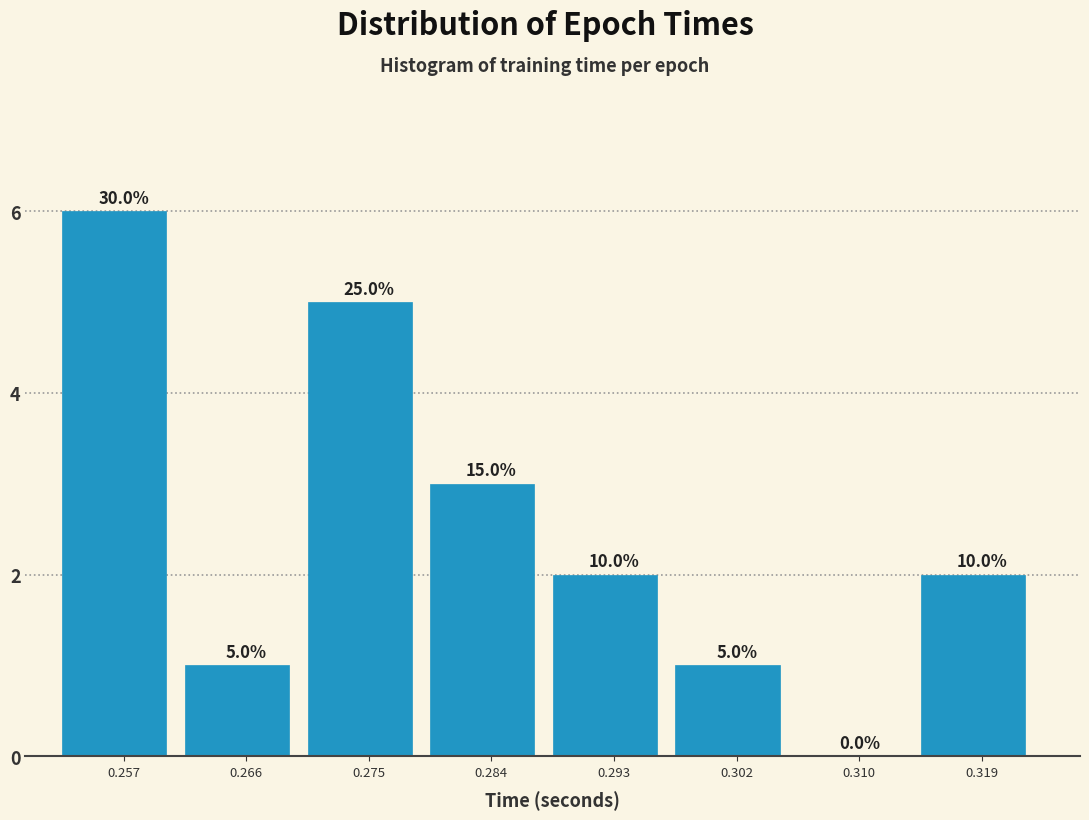

Are the bars horizontal?

No